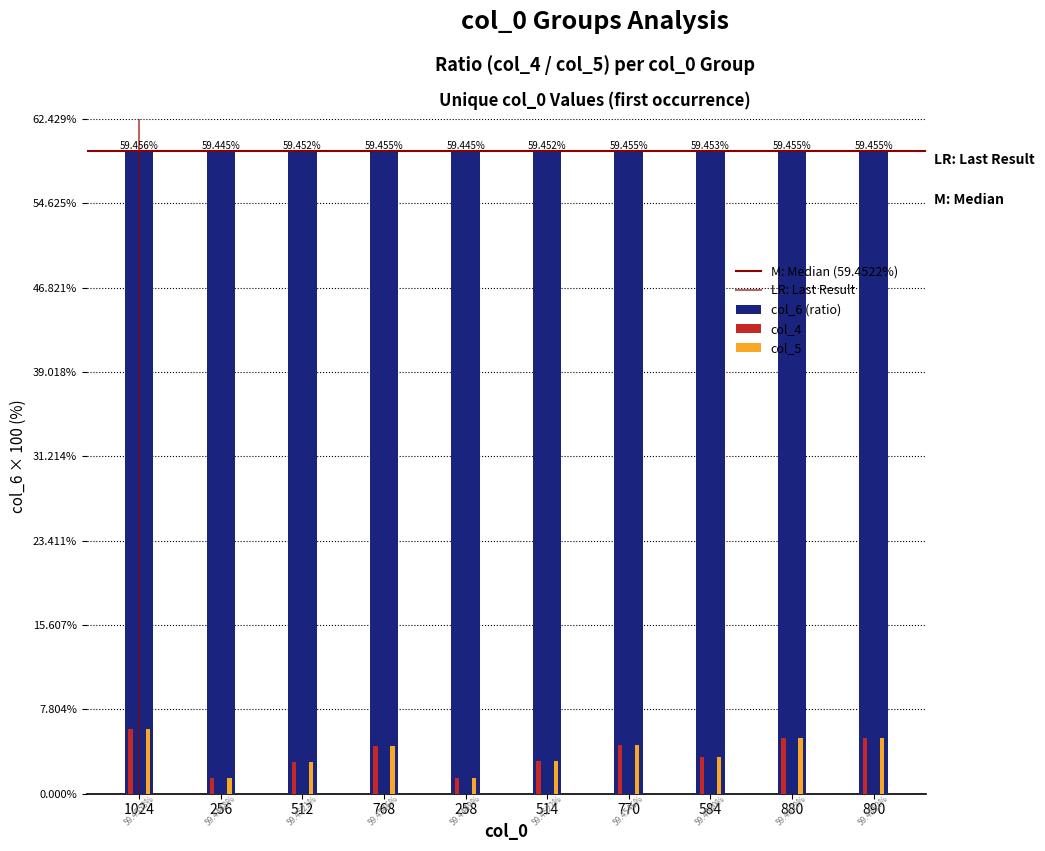

How many bars are there in total?

30